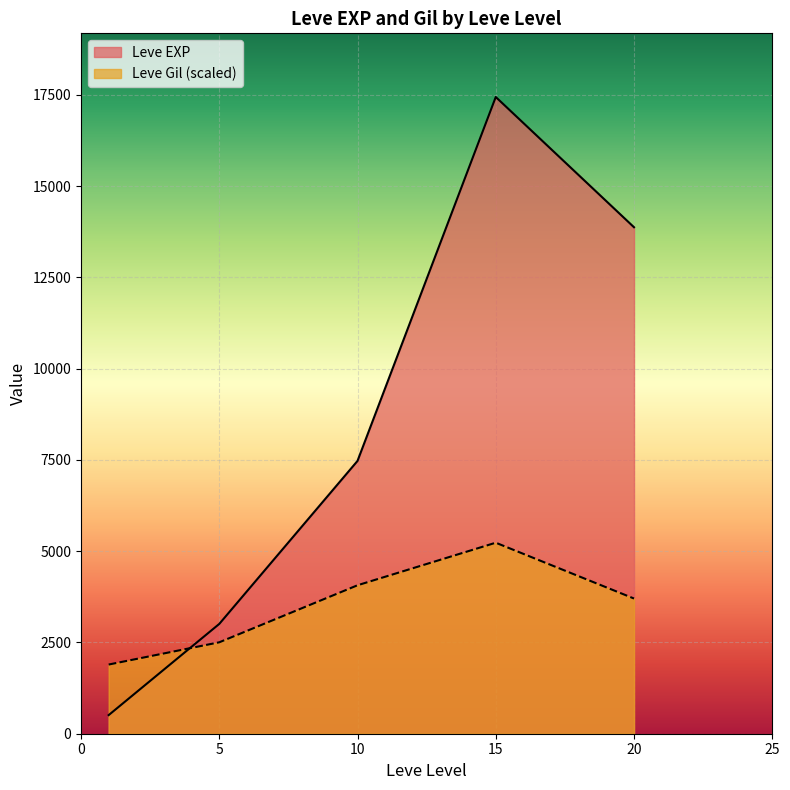

At which label is Leve EXP closest to 12395?

20